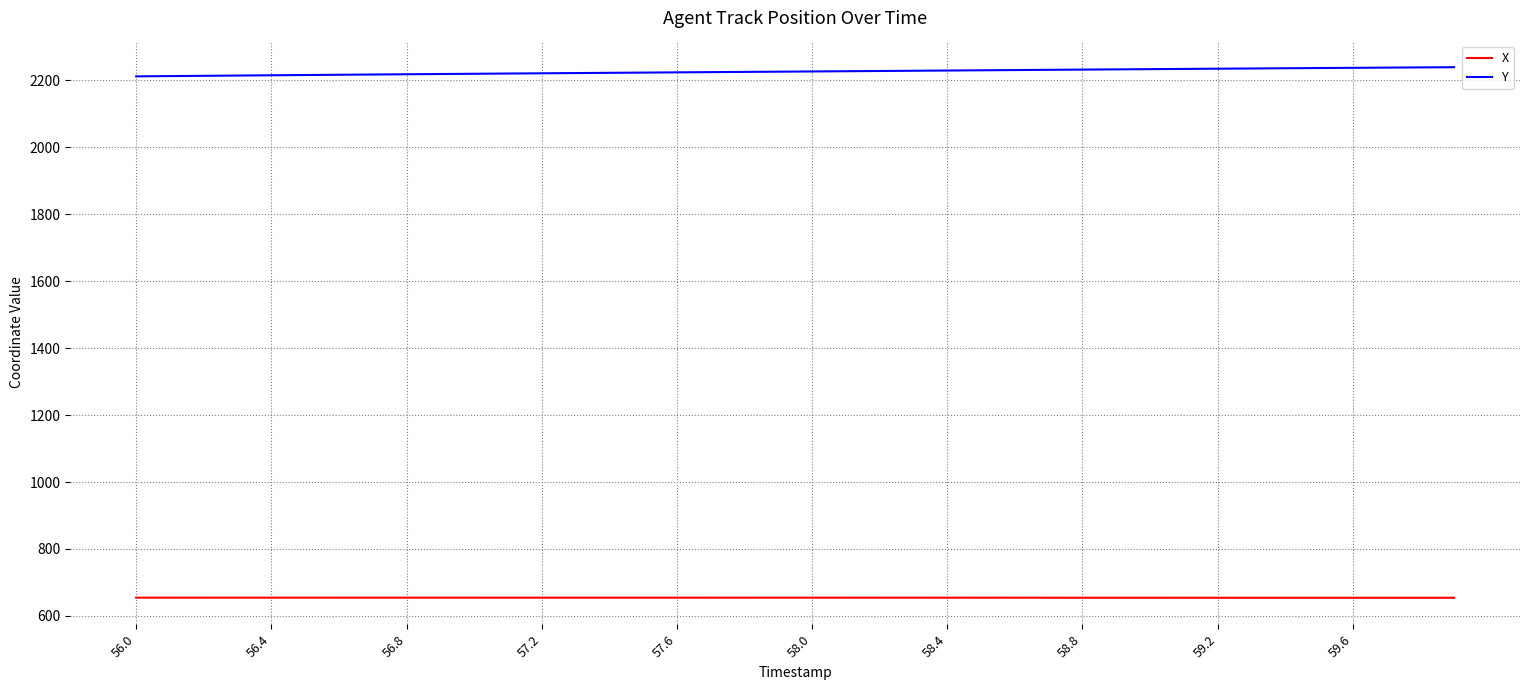

True or false: X and Y intersect in this chart.

False